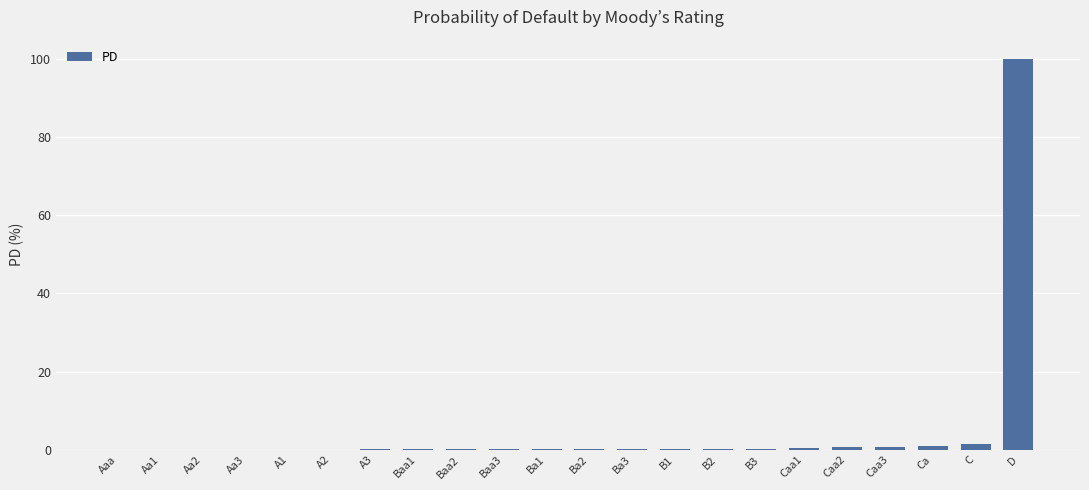

Count the number of categories in the chart.

22